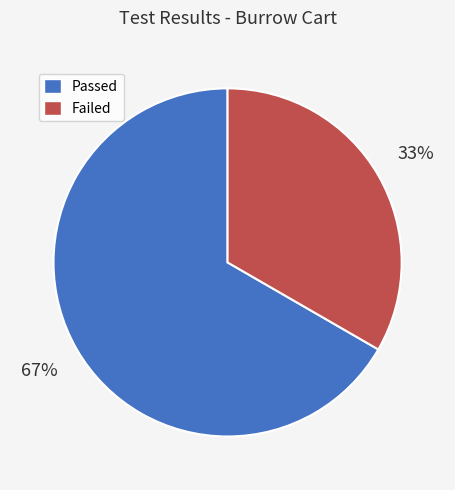

True or false: Passed accounts for 67% of the total.

True